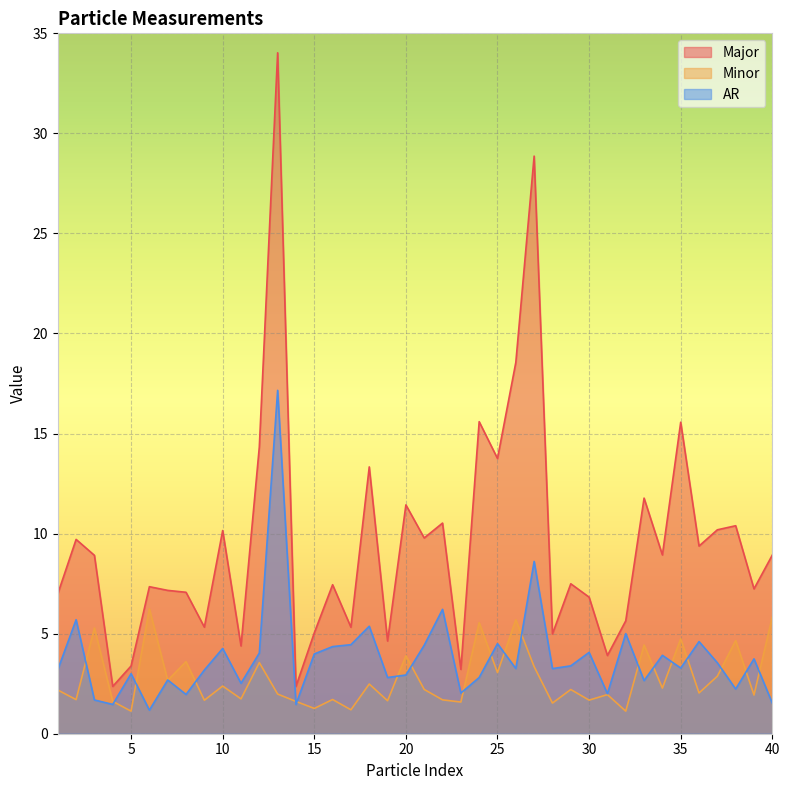

Which series has the widest spread of values?

Major